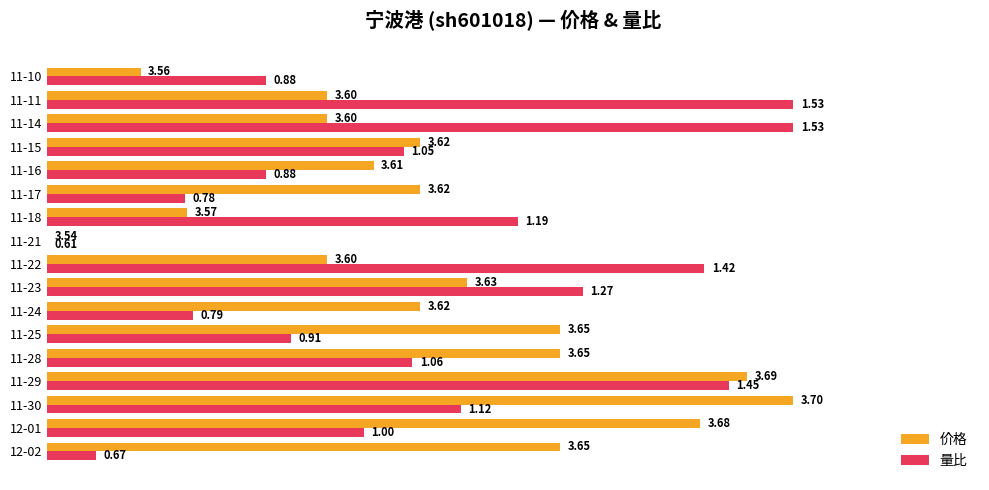

What are all the series names shown in the legend?

价格, 量比